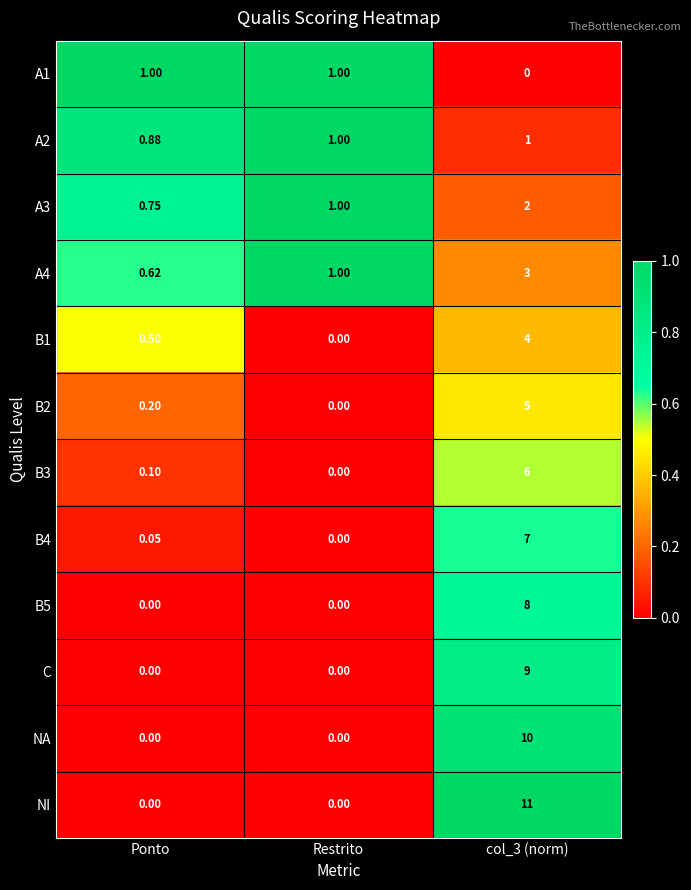

Which series has the largest range (max minus min)?

NI